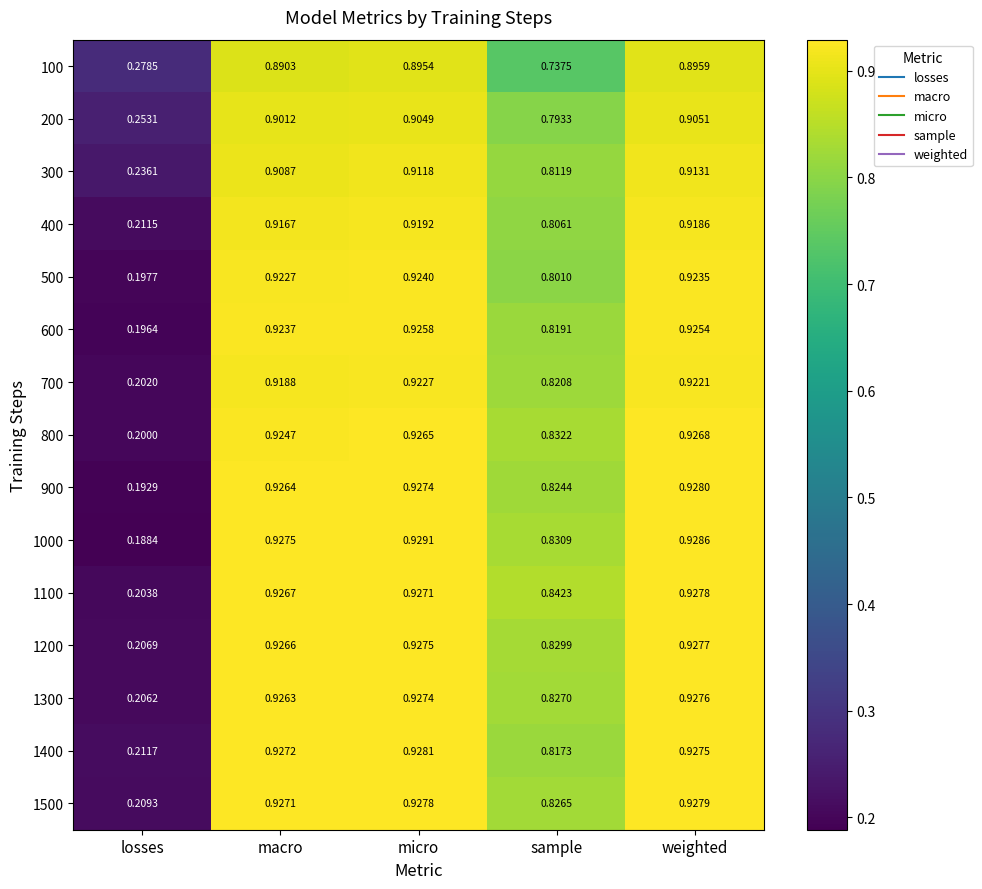

Rank the series at macro from lowest to highest value.

100, 200, 300, 400, 700, 500, 600, 800, 1300, 900, 1200, 1100, 1500, 1400, 1000